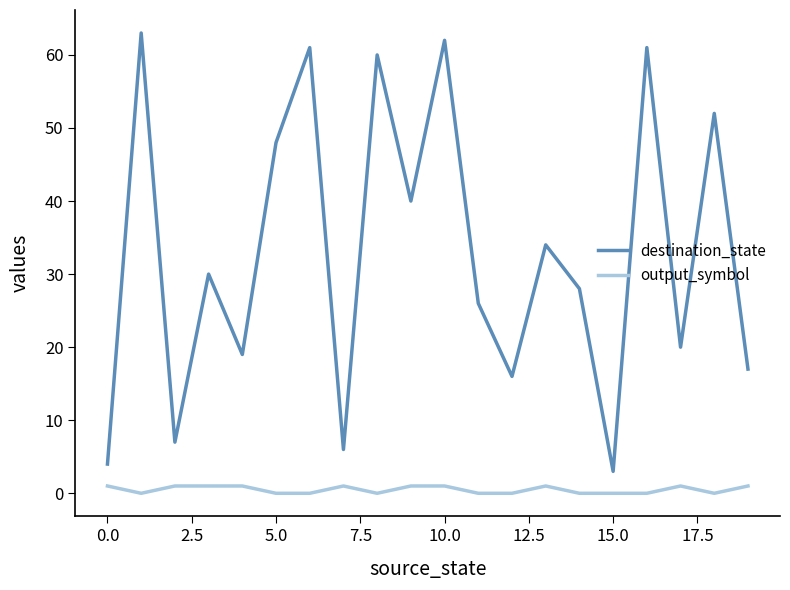

Which series has the widest spread of values?

destination_state